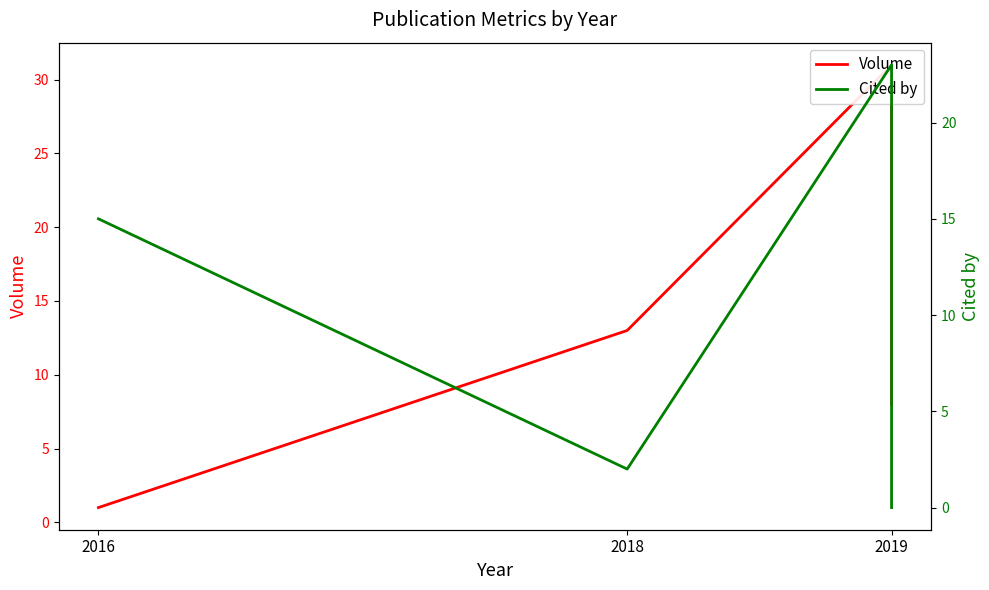

Does the chart display data point markers on the line(s)?

No